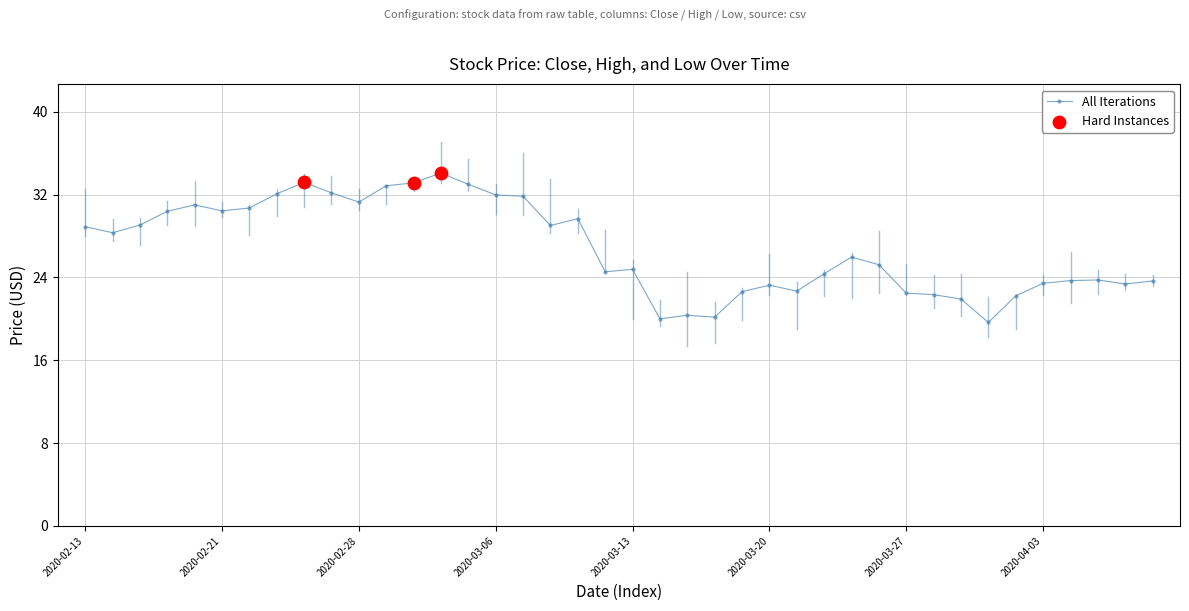

What is the minimum value shown in the chart?

19.6